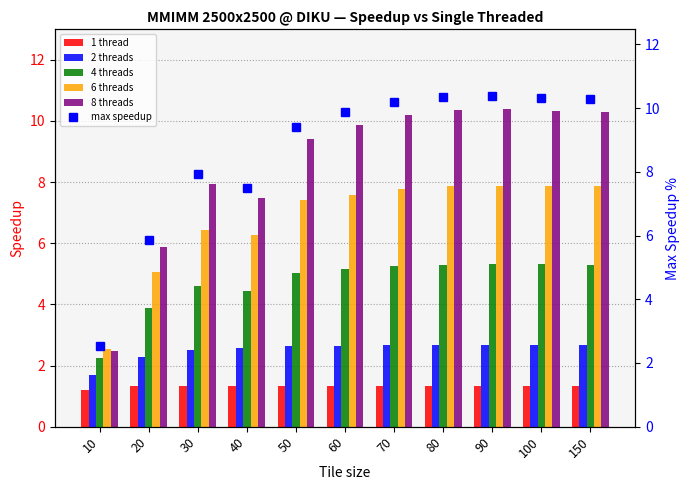

Which series has the largest range (max minus min)?

8 threads